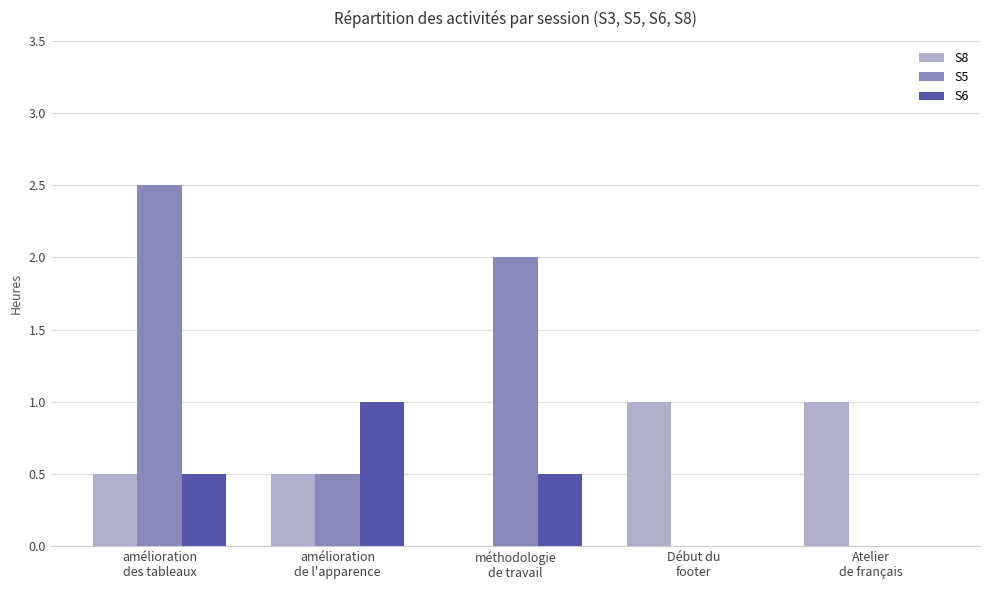

Which series has the largest total across all categories?

S5